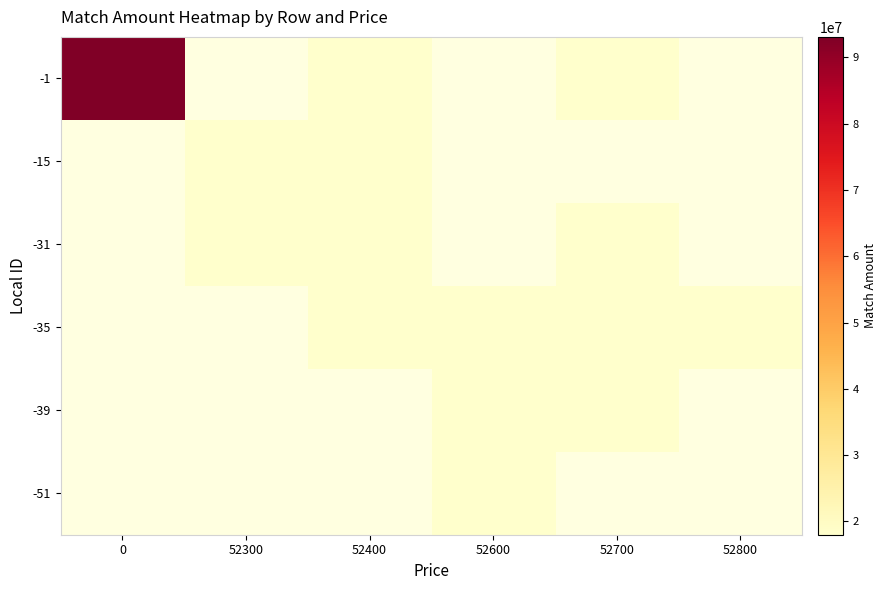

At which label does -35 first exceed 18094400?

52700